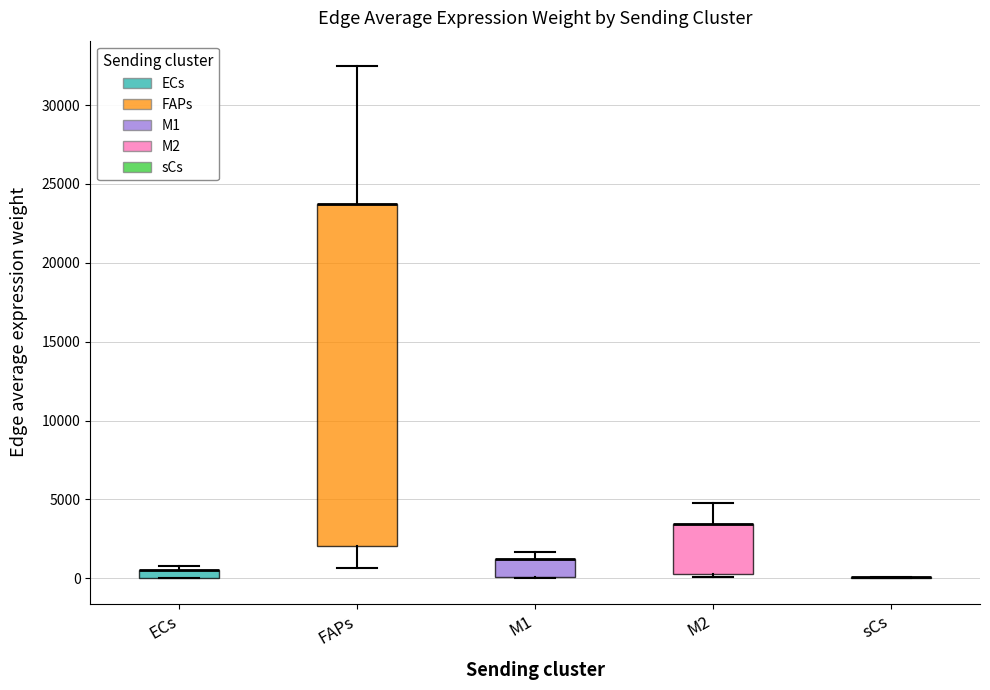

Which box is the tallest, from its lower edge to its upper edge?

FAPs